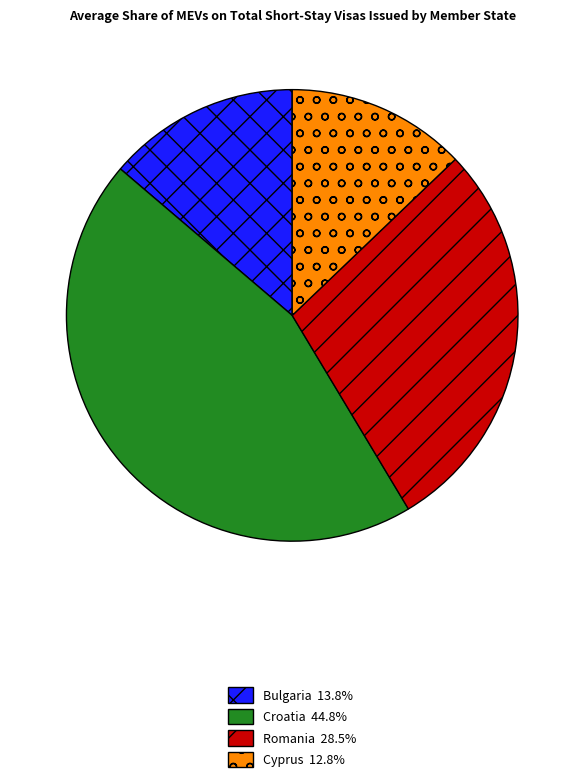

Which slice is the largest?

Croatia